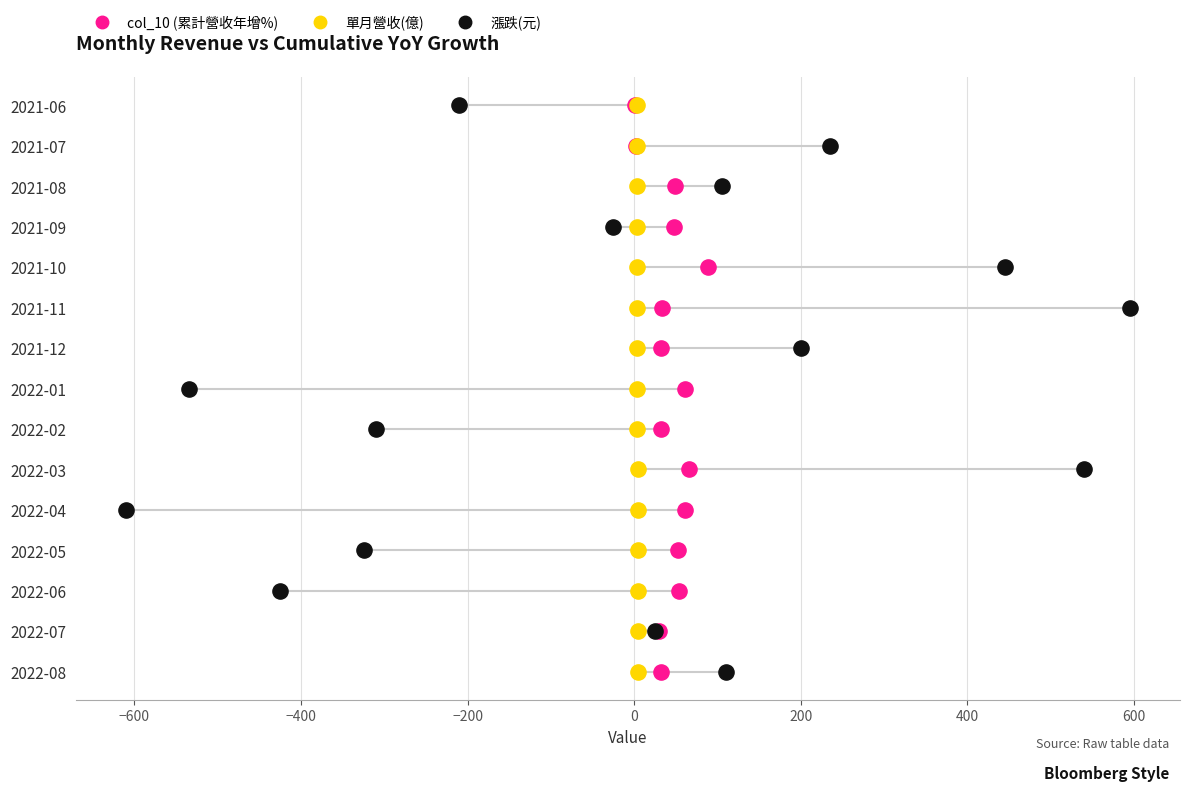

What are all the series names shown in the legend?

col_10 (累計營收年增%), 單月營收(億), 漲跌(元)